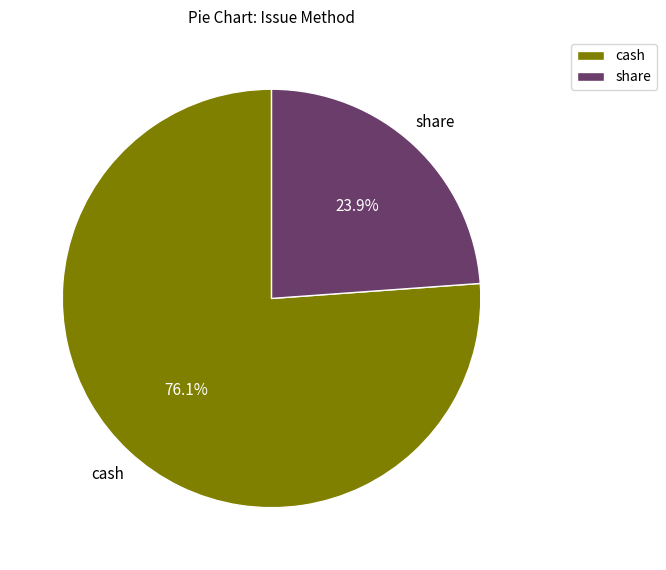

How many slices are in this pie chart?

2